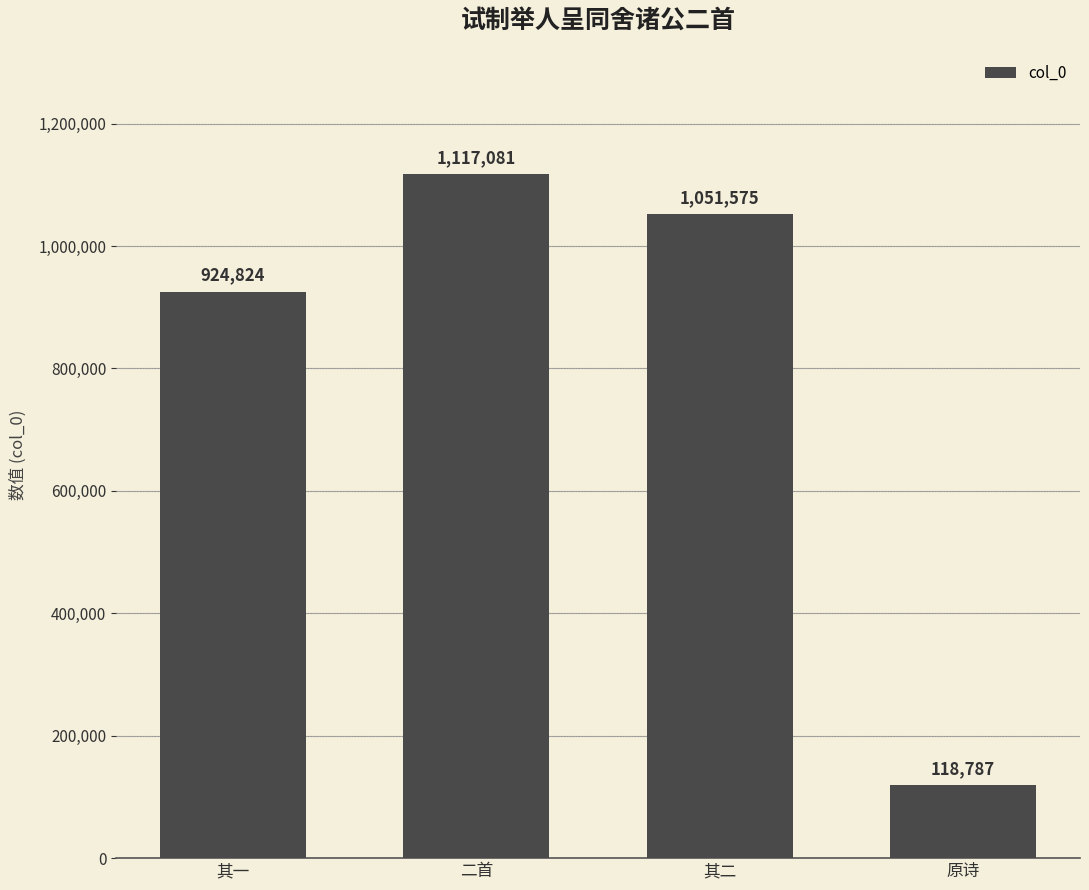

The chart shows a value of 63971 at 原诗. True or false?

False